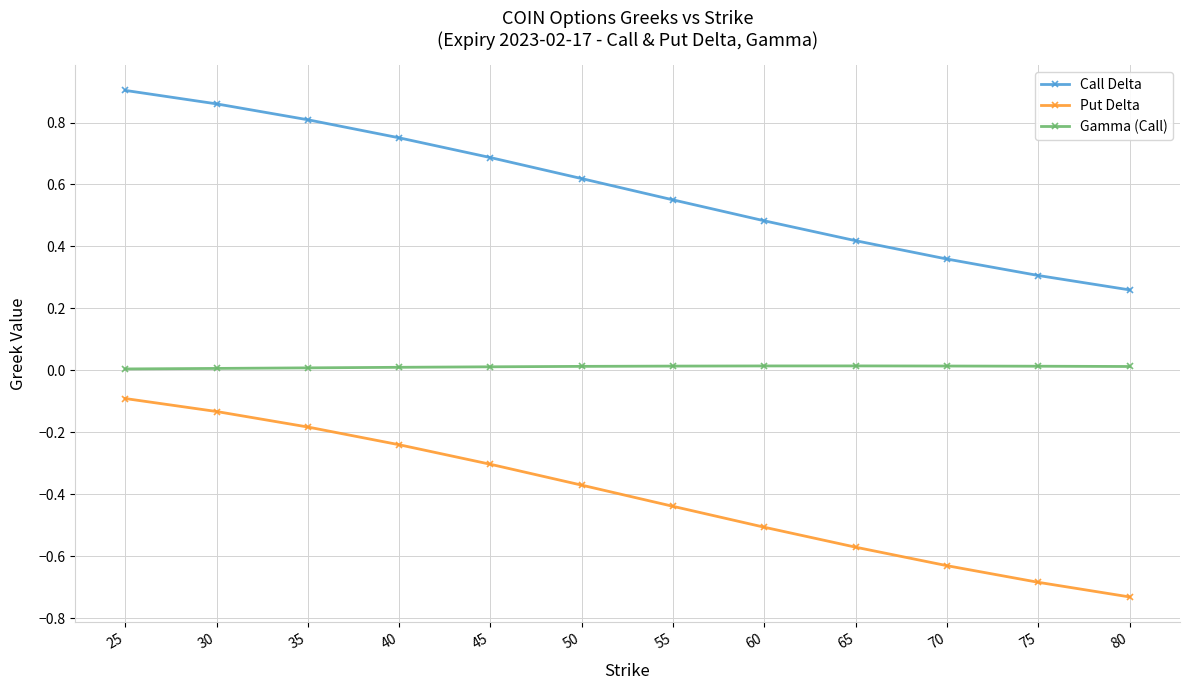

Rank the series by their average value, from lowest to highest.

Put Delta, Gamma (Call), Call Delta